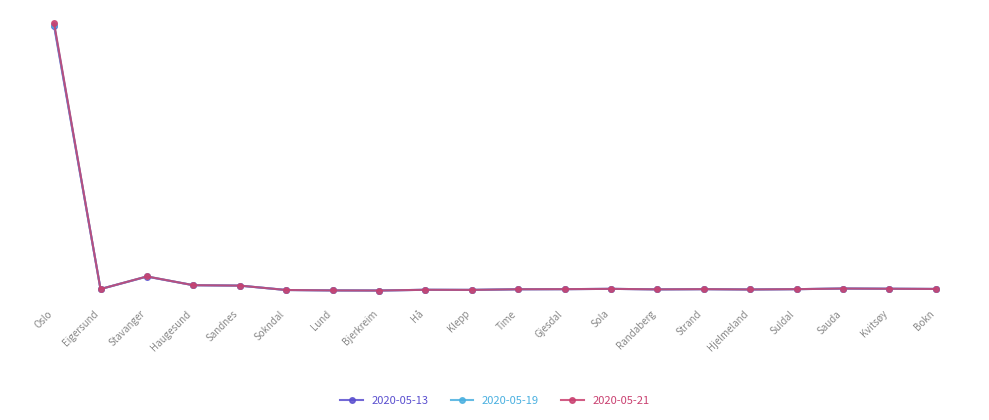

List the series in order of their overall mean, highest first.

2020-05-21, 2020-05-19, 2020-05-13